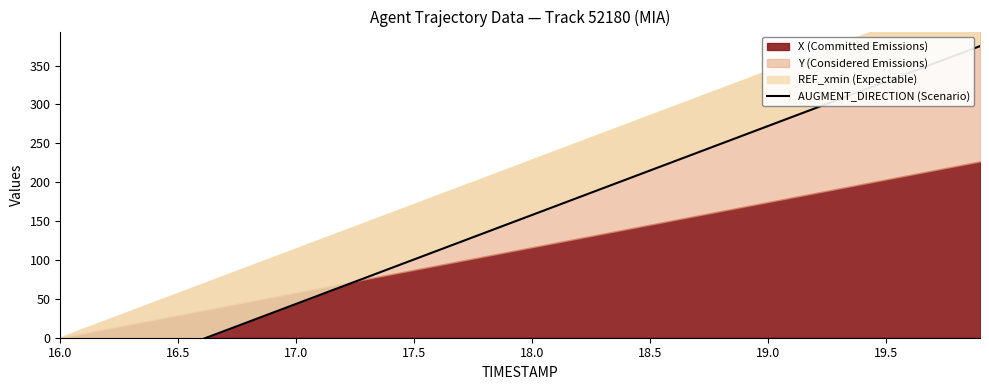

The value at 18.0 is -10.9. True or false?

False